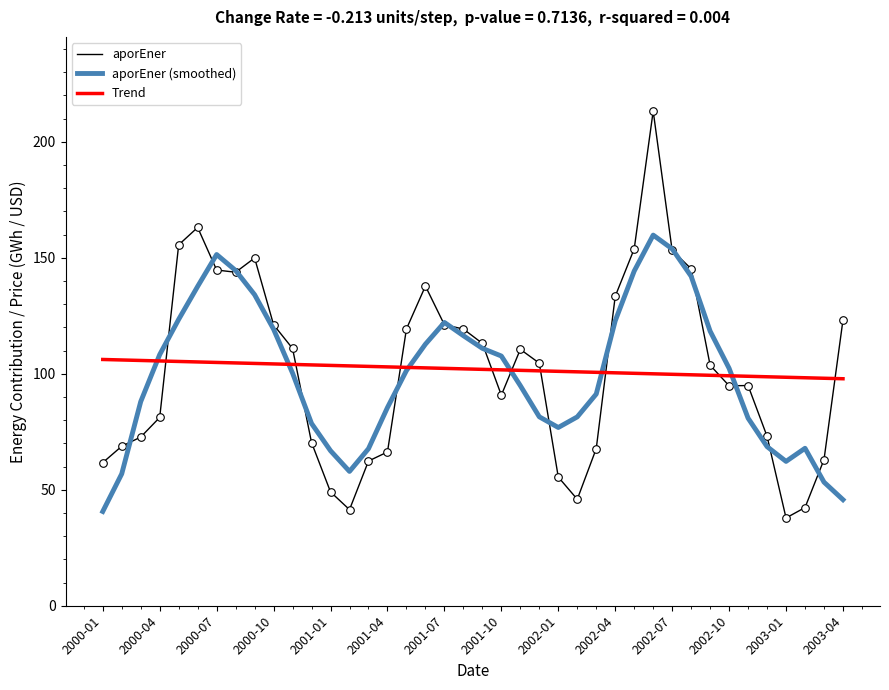

What is the smallest value displayed?

37.8